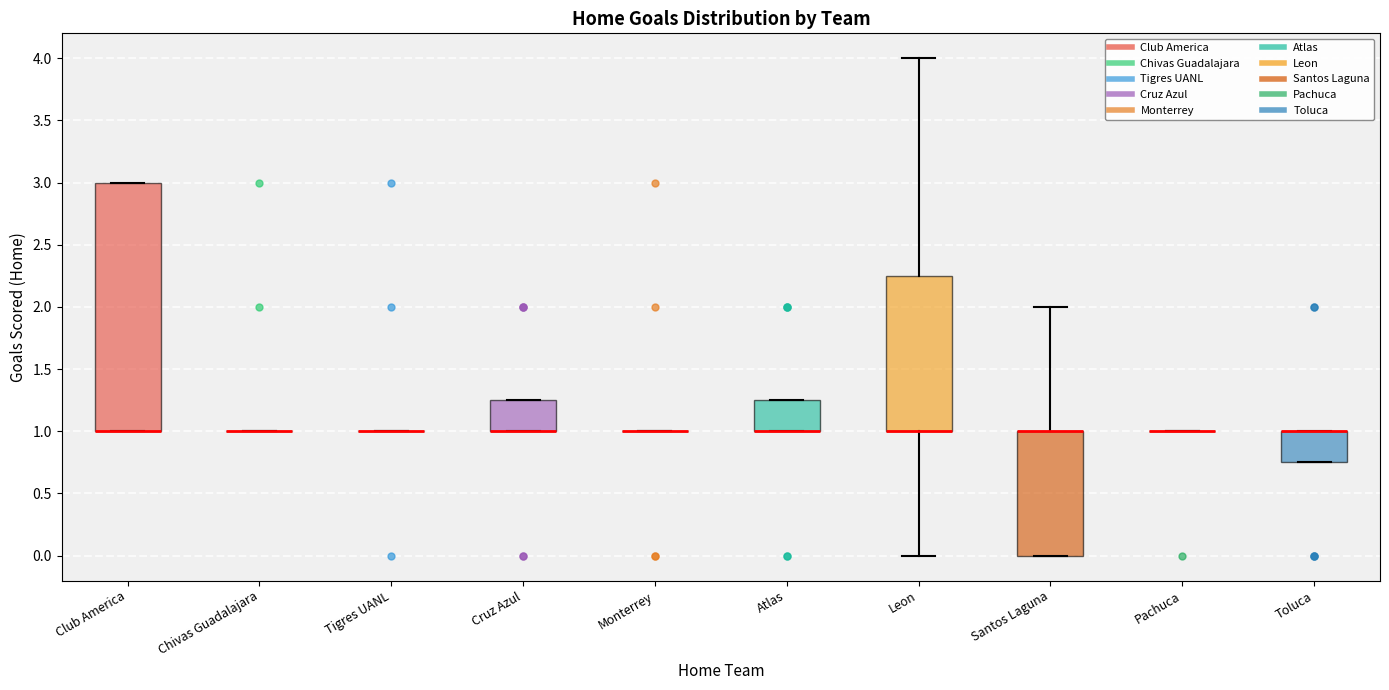

Where is the upper edge of the box for Club America on the y-axis? The values are not printed on the chart, so give them approximately, as read against the axis.

3.00